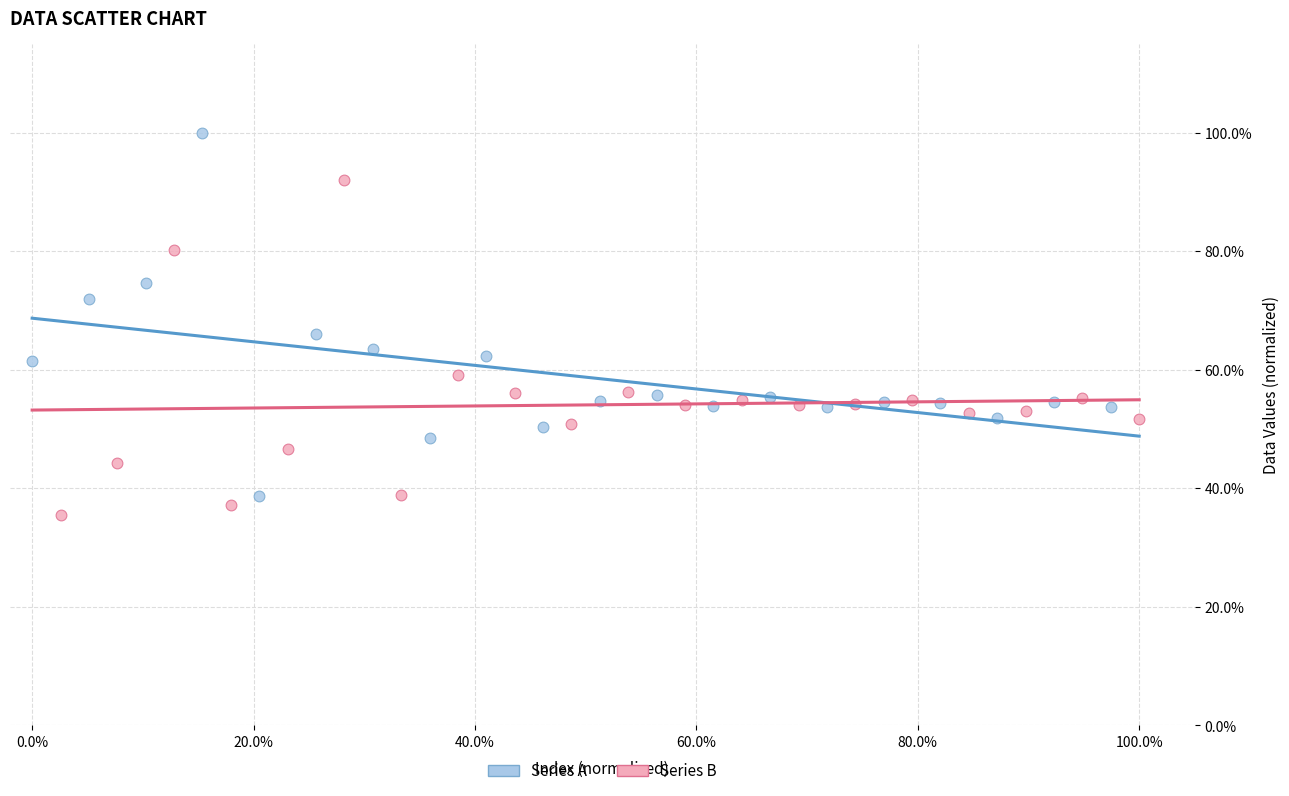

What are all the series names shown in the legend?

Series A, Series B